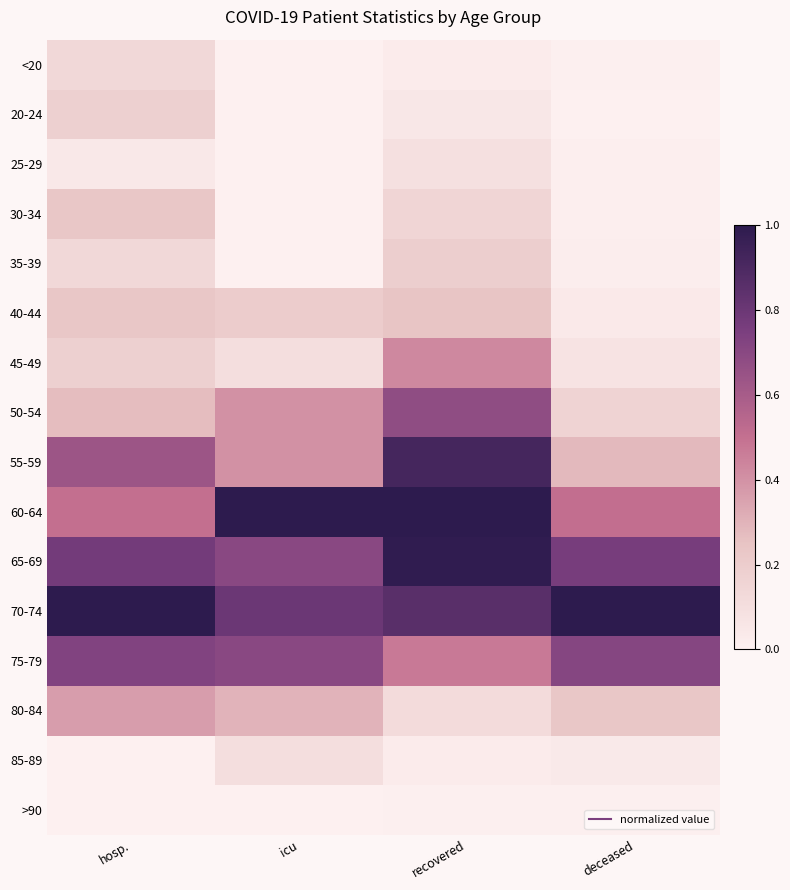

Between icu and deceased, which series saw the biggest shift?

60-64